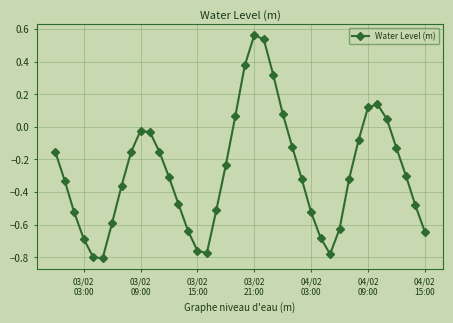

True or false: the data has more than 2 interior local peaks.

True